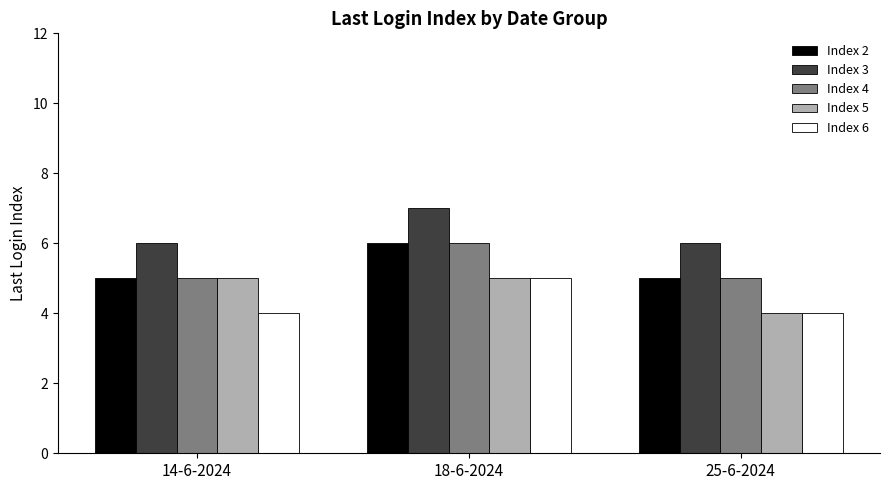

At which category does the chart reach its peak across all series?

18-6-2024